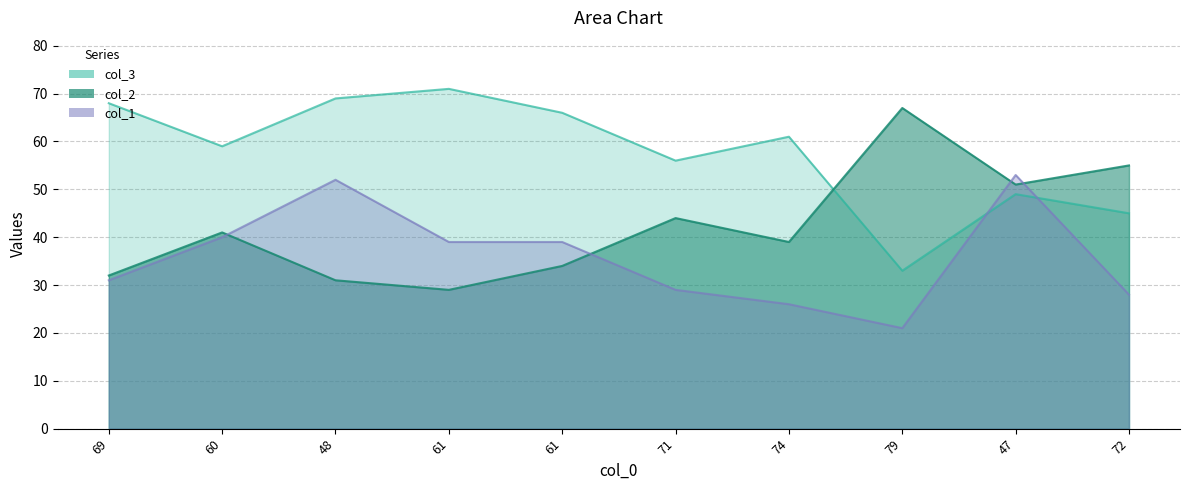

What is the value of the col_1 point at the 5th from the left?

39